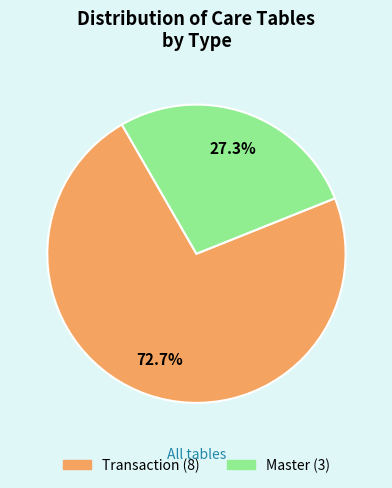

Is there any slice that represents more than half of the pie?

Yes